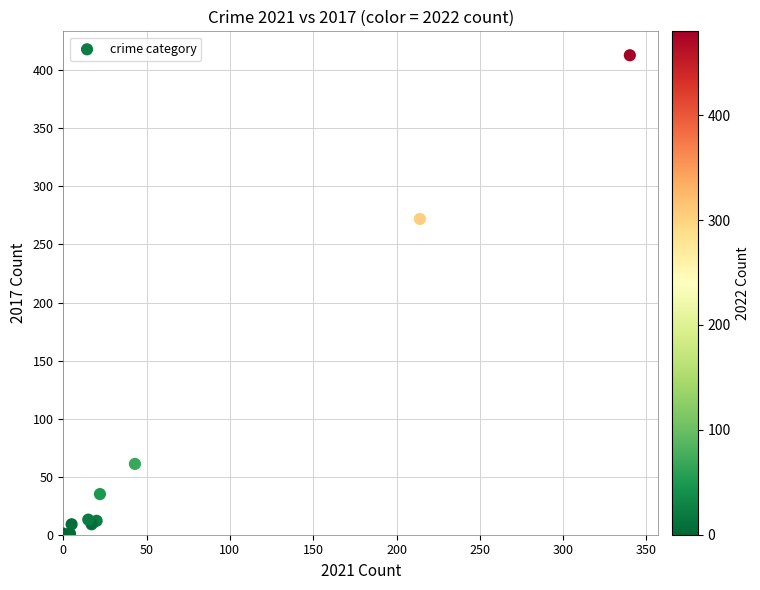

What Y value in the scatter plot is closest to 207?

272